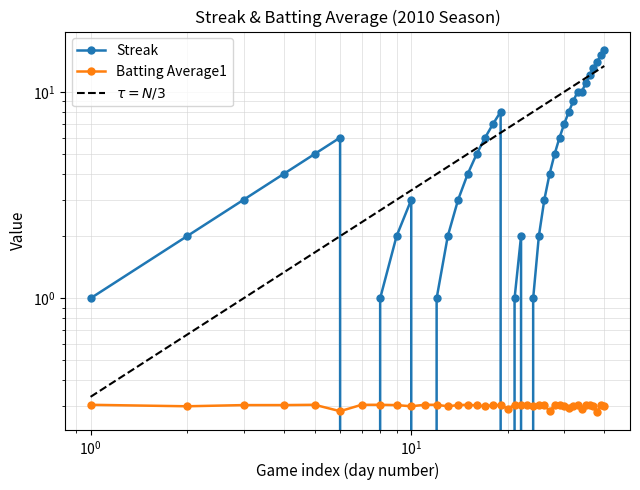

Which series ends up on top after the final intersection of Streak and Batting Average1?

Streak